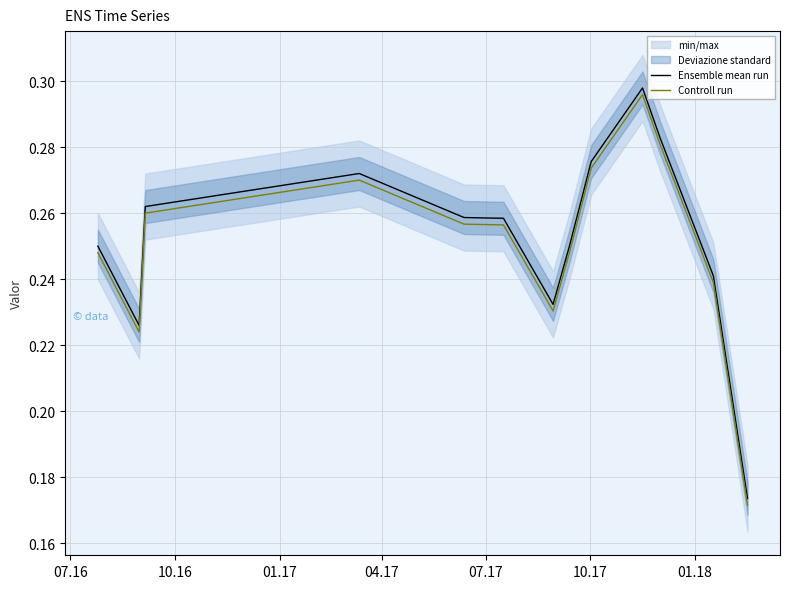

List the series in order of their overall mean, lowest first.

Controll run, Ensemble mean run